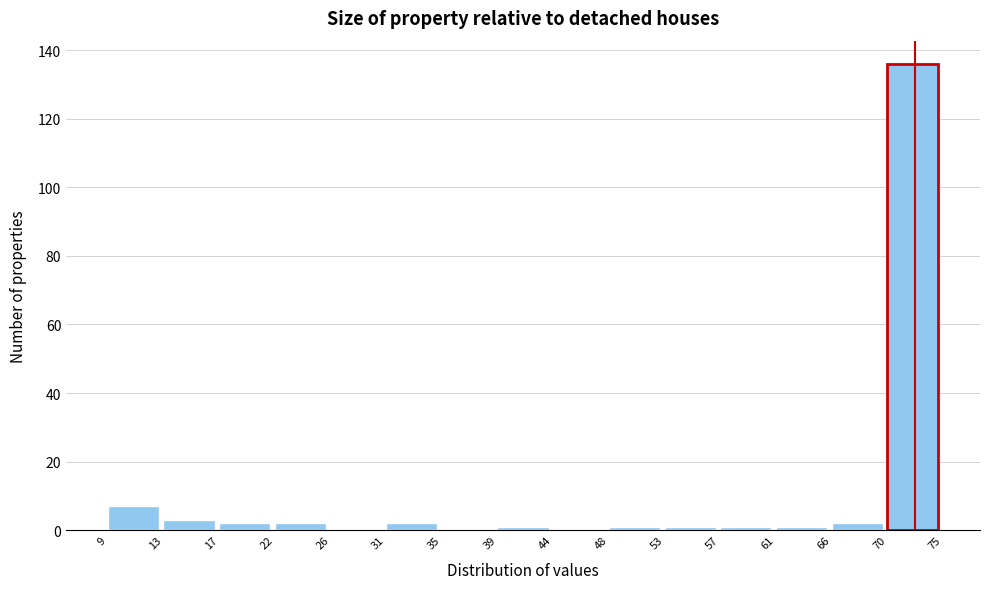

The value at 44 is 54. True or false?

False